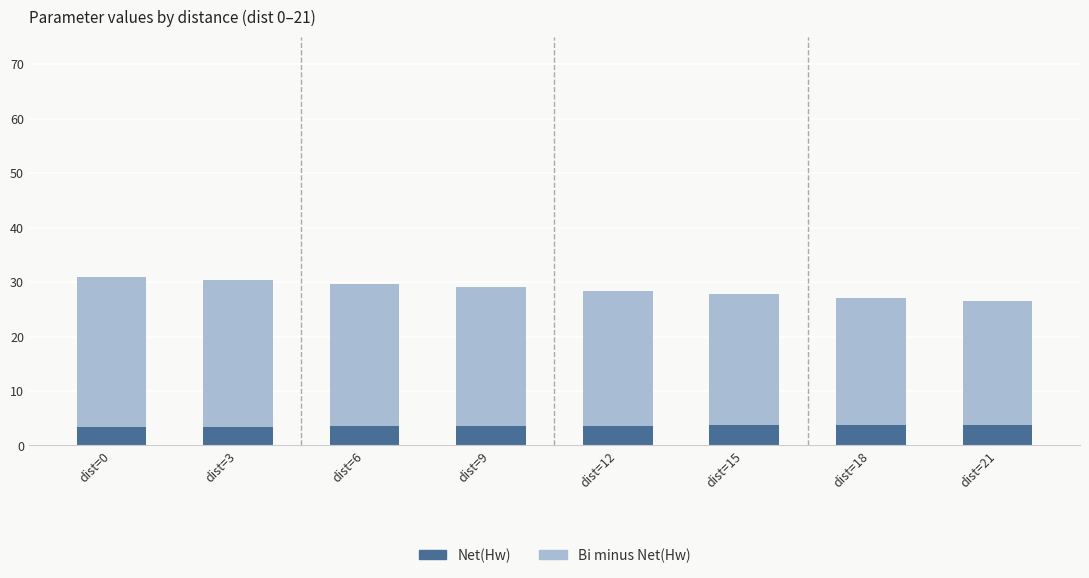

How many bars are there in total?

8